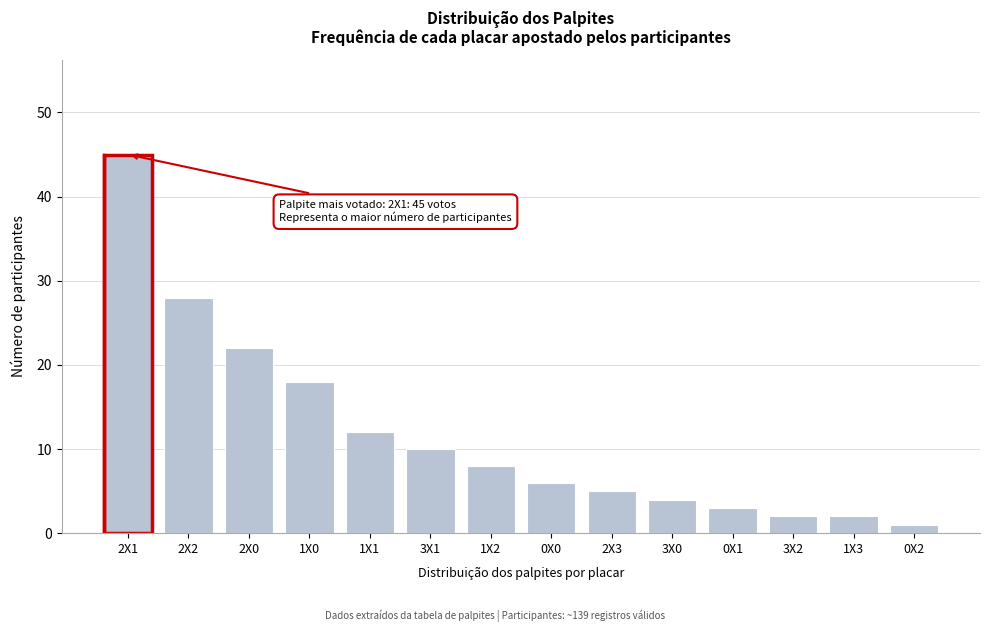

Reading right to left, extract all data points from this chart.

0X2=1	1X3=2	3X2=2	0X1=3	3X0=4	2X3=5	0X0=6	1X2=8	3X1=10	1X1=12	1X0=18	2X0=22	2X2=28	2X1=45